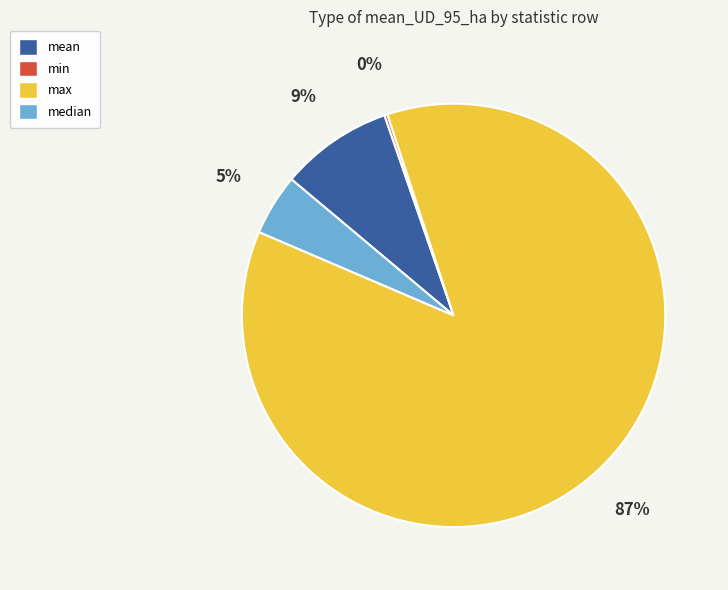

Is there a majority slice in this chart?

Yes